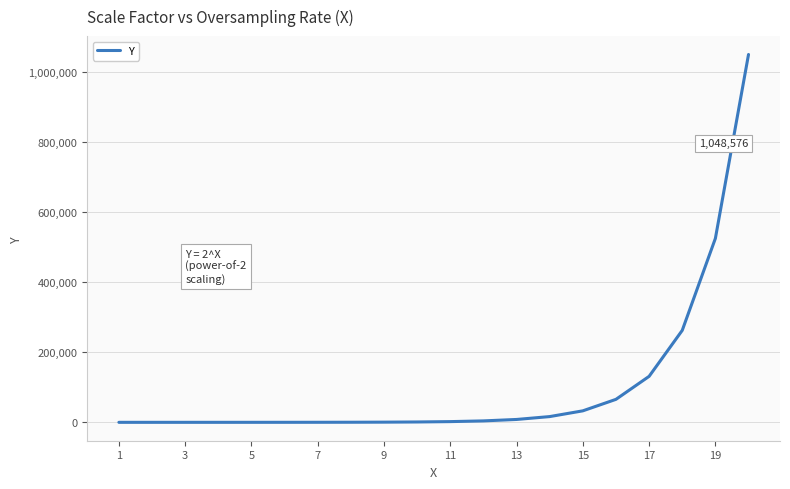

What is the average value?

104858